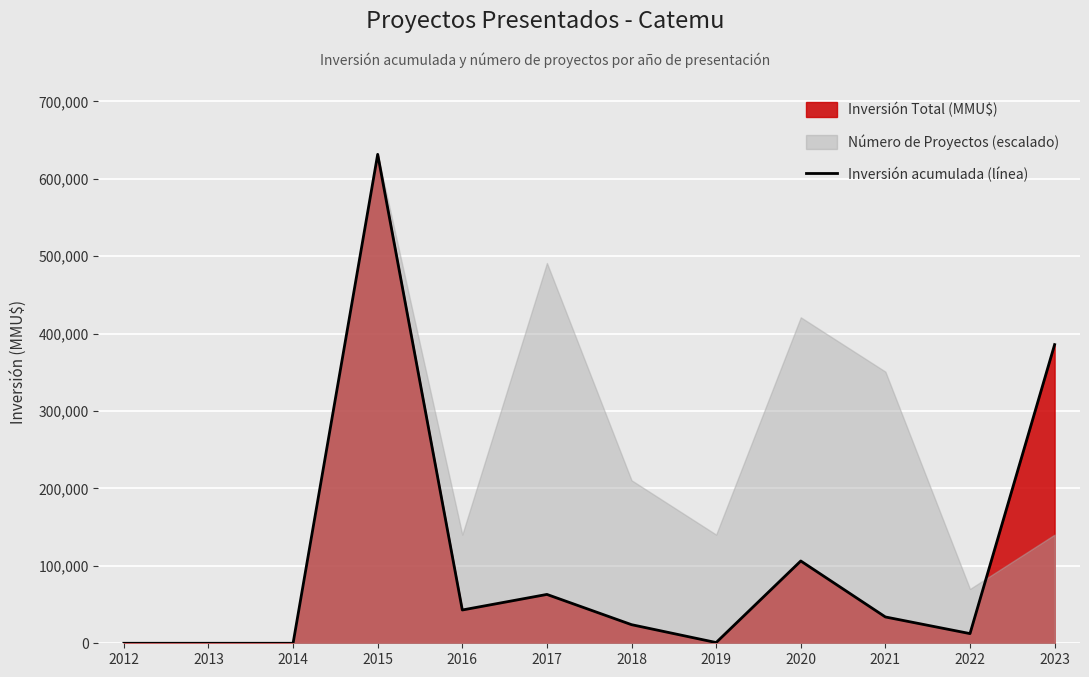

Rank the categories by value from lowest to highest.

2012, 2013, 2014, 2019, 2022, 2018, 2021, 2016, 2017, 2020, 2023, 2015